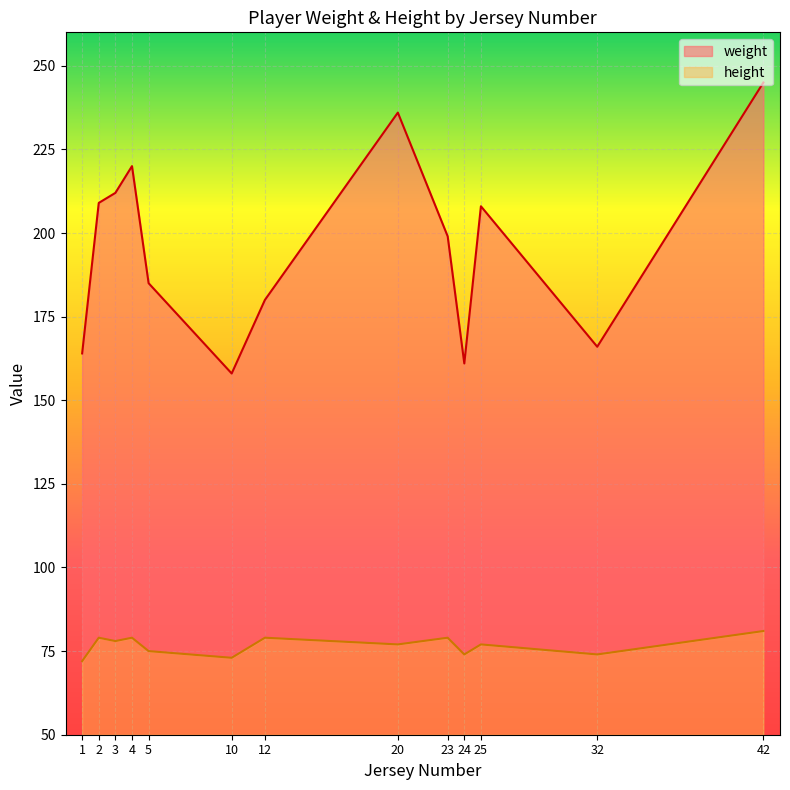

At which category is the sum across all series the highest?

42